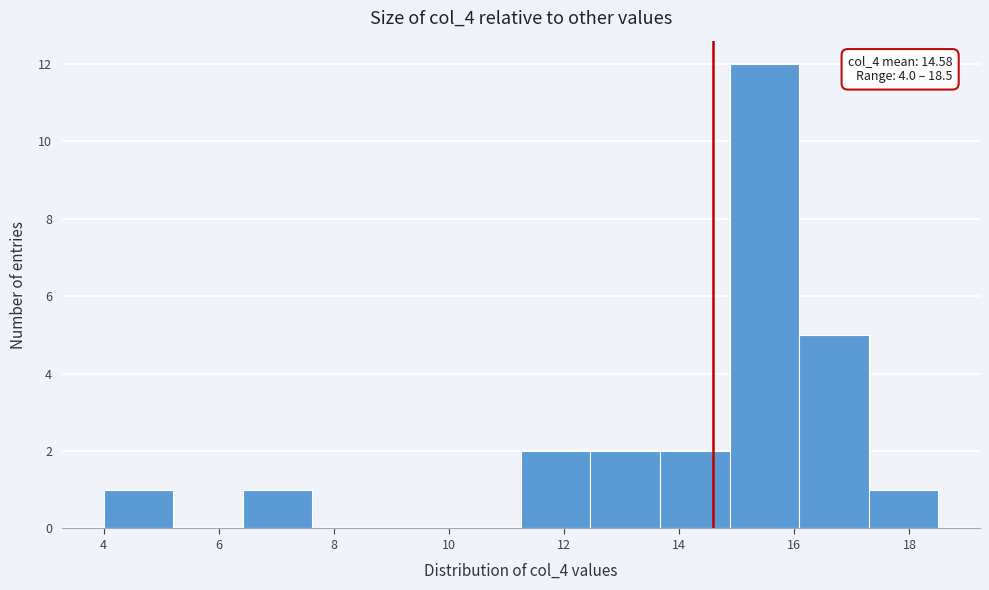

Over which range of the x-axis is the bar tallest?

14.8 to 16.0